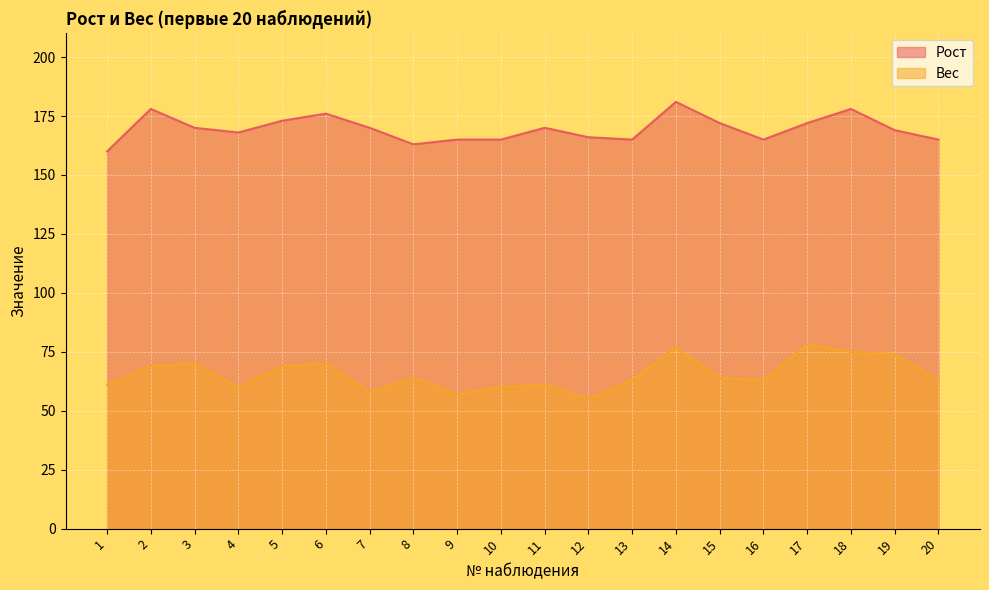

Rank the series at 2 from highest to lowest value.

Рост, Вес